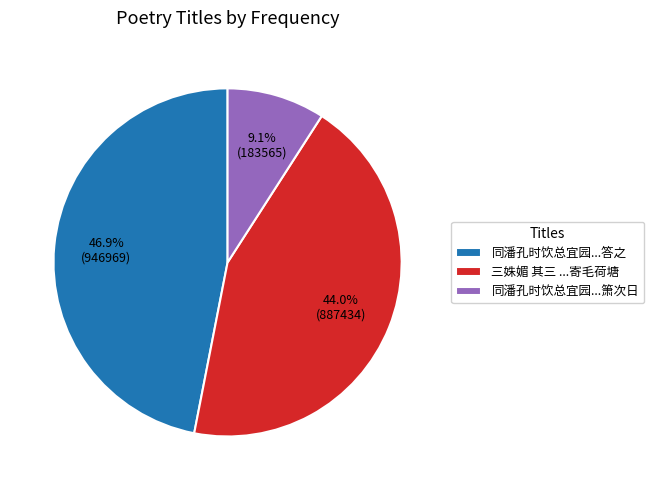

Which slice is the smallest?

同潘孔时饮总宜园...箫次日